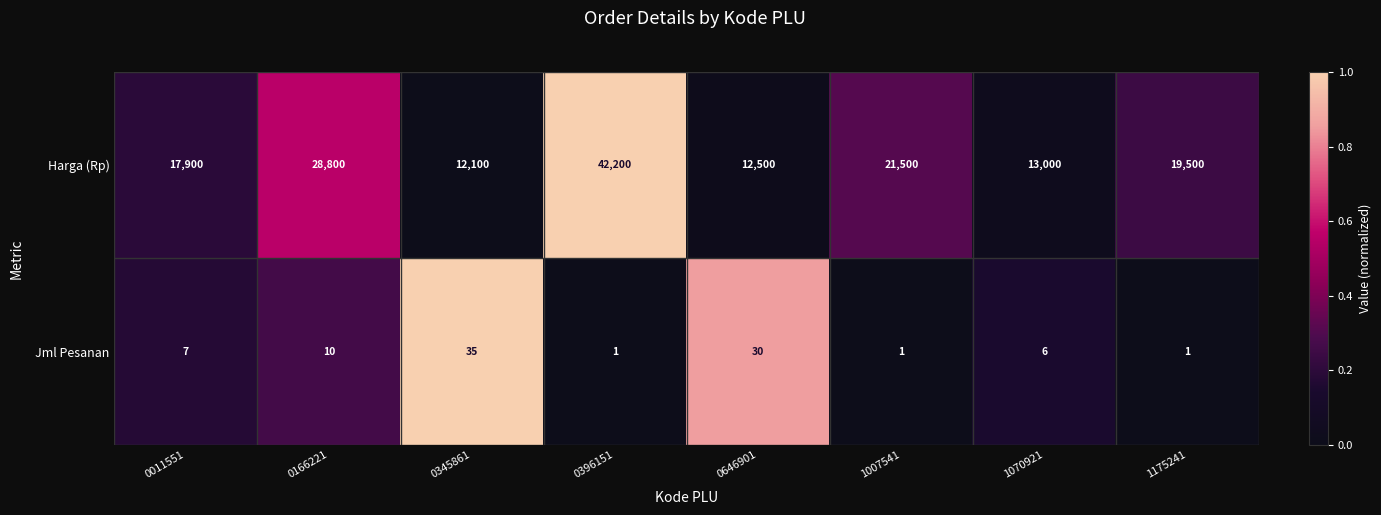

What is the sum of all Harga (Rp) values?

167500